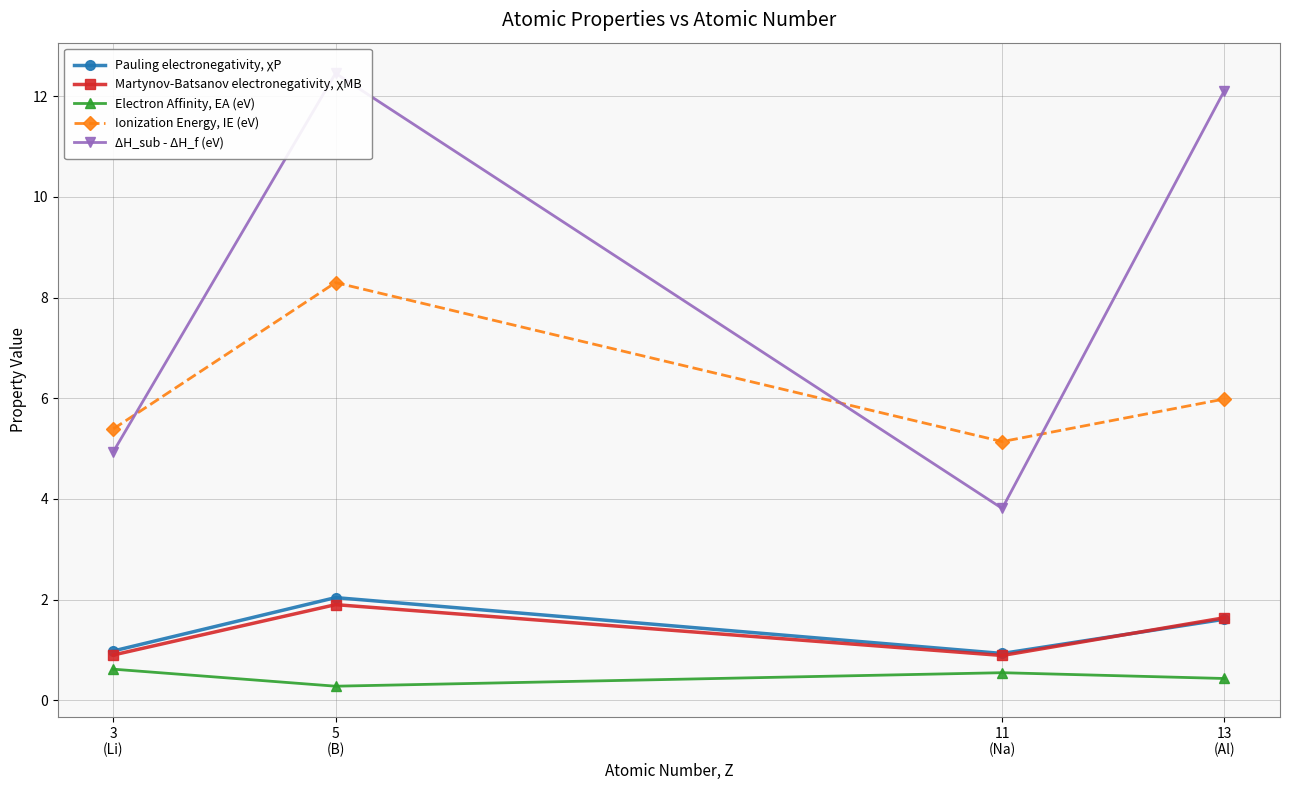

Where is the first local minimum for Pauling electronegativity, χP?

11
(Na)